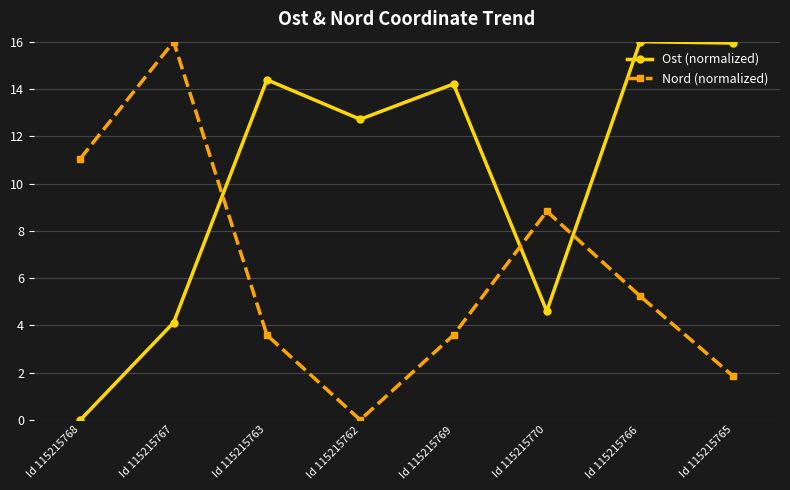

What is the sum of all Ost (normalized) values?

82.0